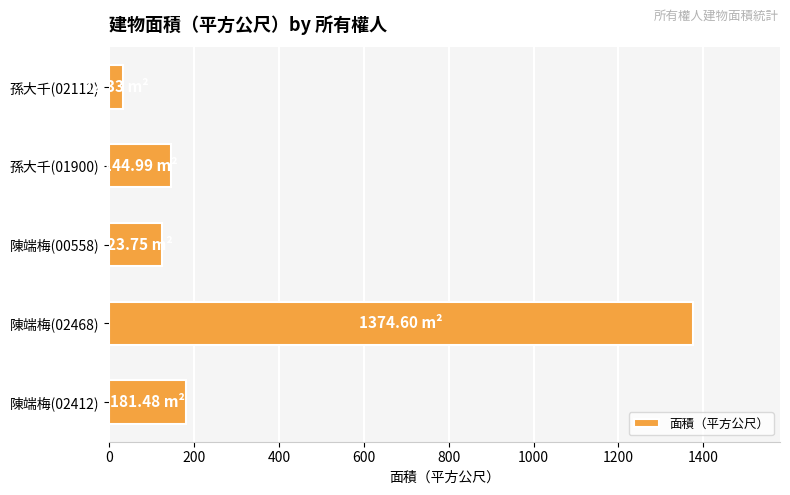

Are the bars grouped side by side (vs. stacked)?

No